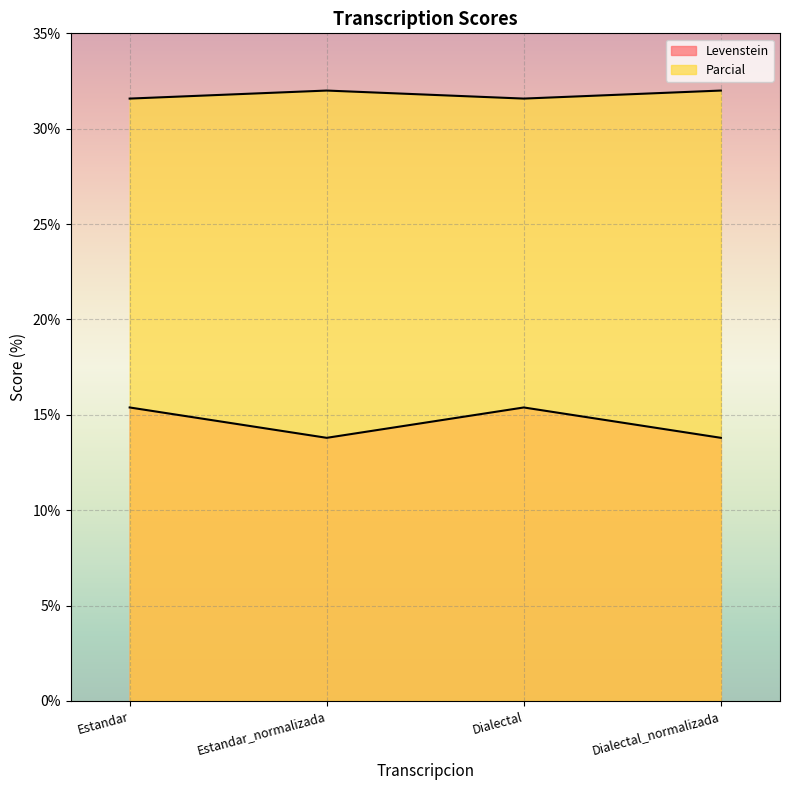

Which series has the largest range (max minus min)?

Levenstein